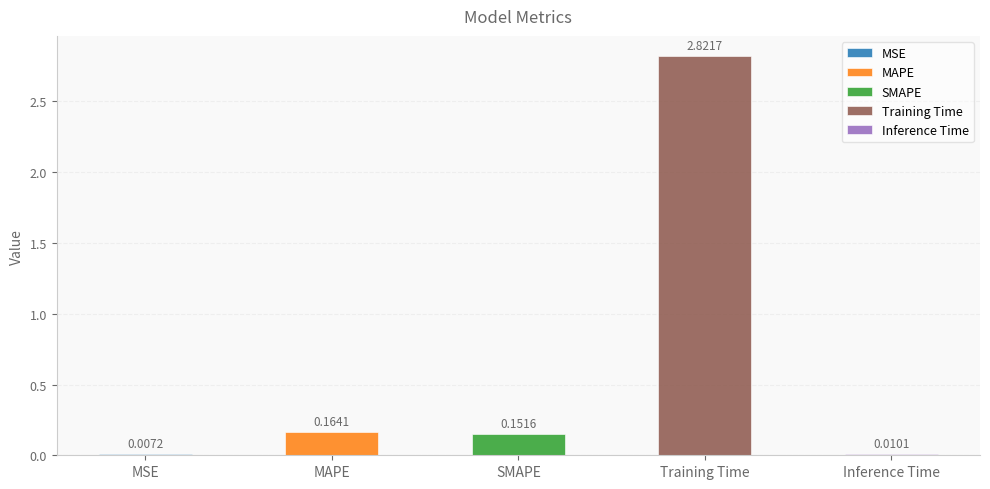

What is the difference between the maximum and second lowest values?

2.8